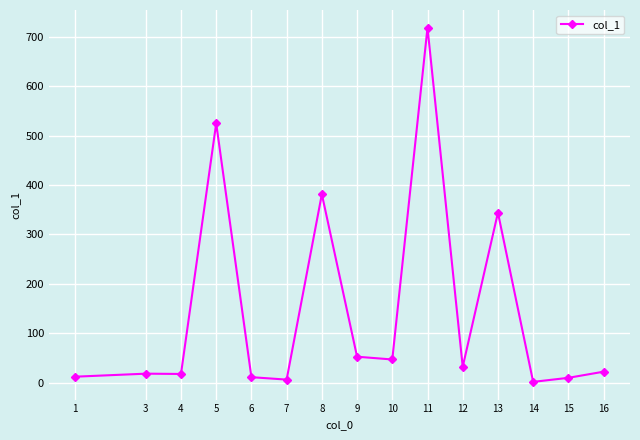

True or false: the data shows 344.0 at 13.

True